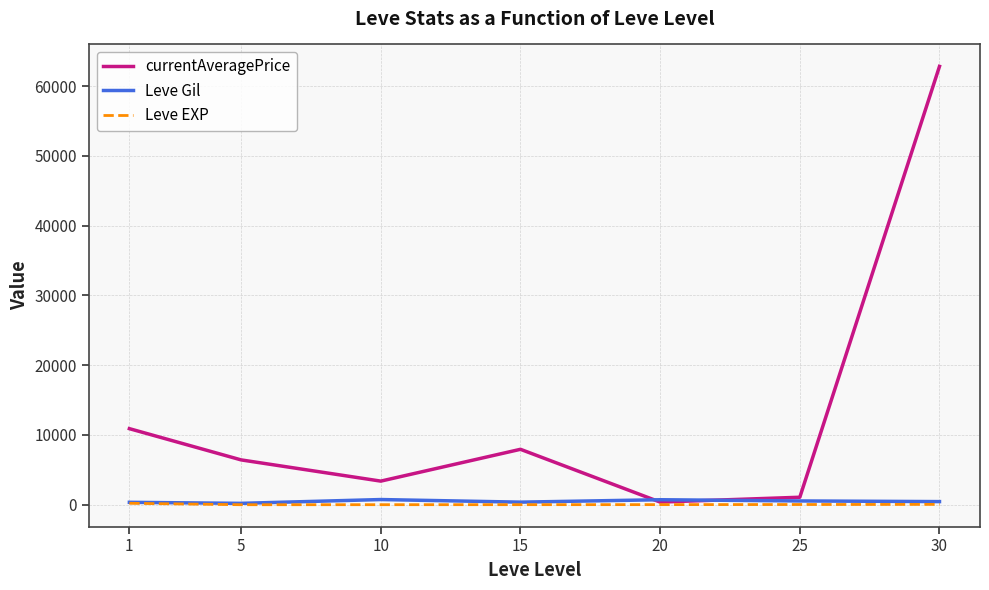

In currentAveragePrice, how many points are higher than both neighbors (excluding endpoints)?

1